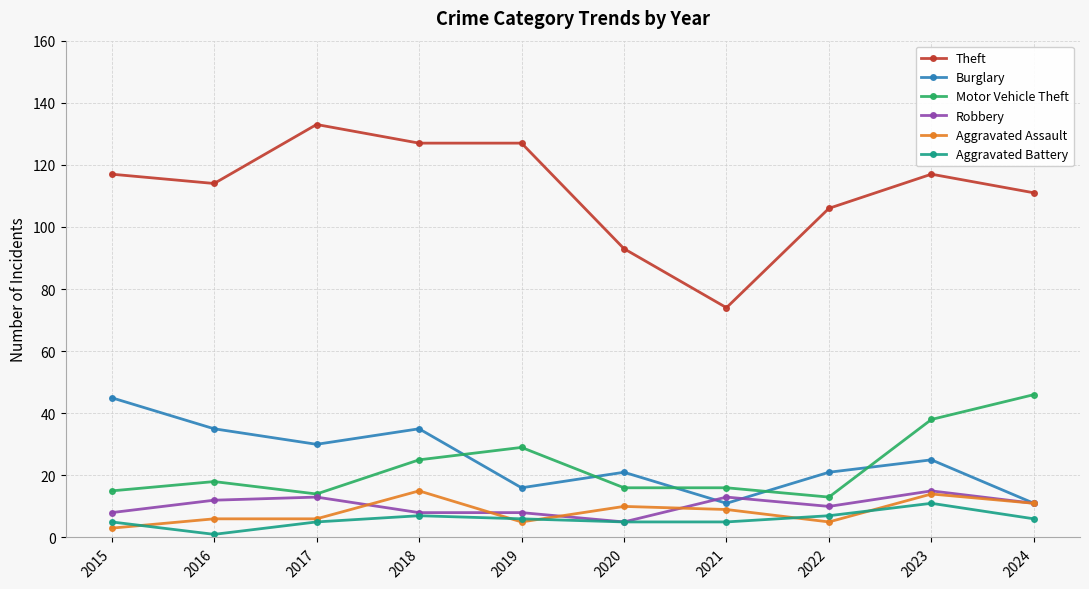

At which category does the chart reach its peak across all series?

2017